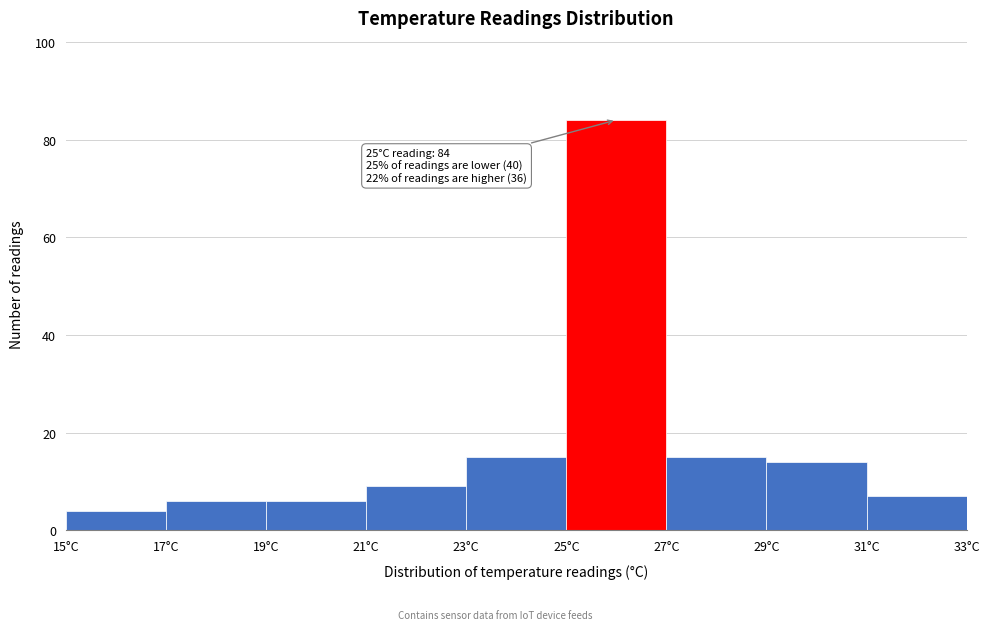

Over which range of the x-axis is the bar tallest?

25 to 27